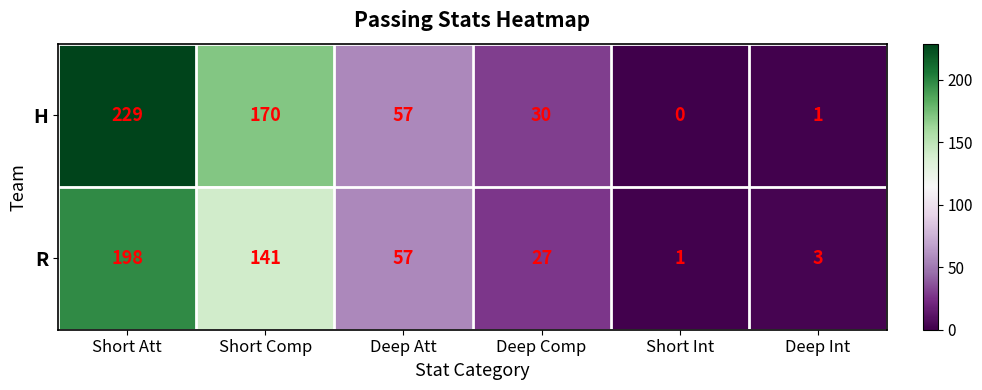

Between Deep Comp and Deep Int, which series saw the biggest shift?

H